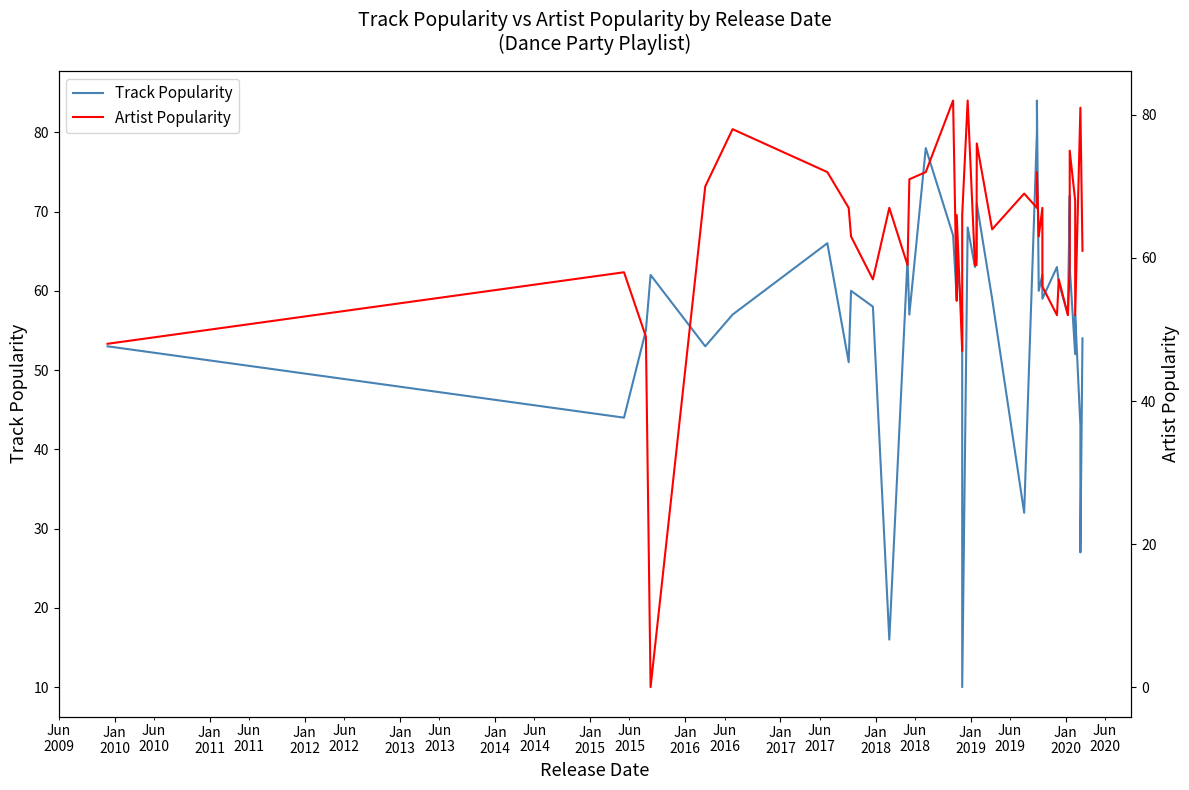

How many lines are shown in the chart?

2